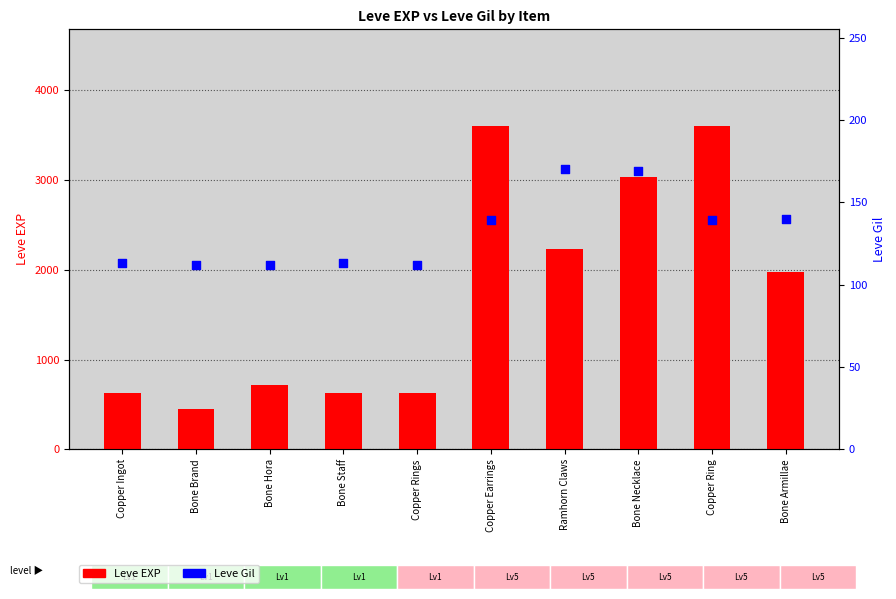

Is the value of Leve Gil at Bone Necklace greater than the value of Leve EXP at Copper Earrings?

No